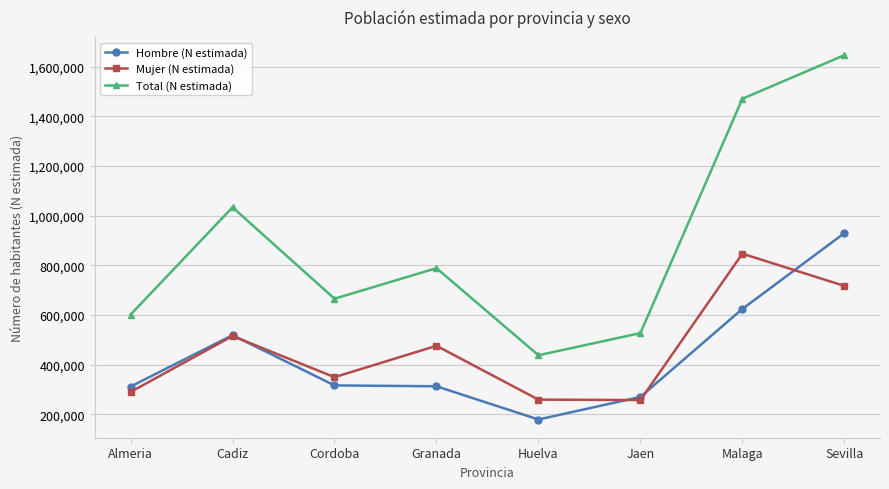

What is the label of the 6th point from the left?

Jaen